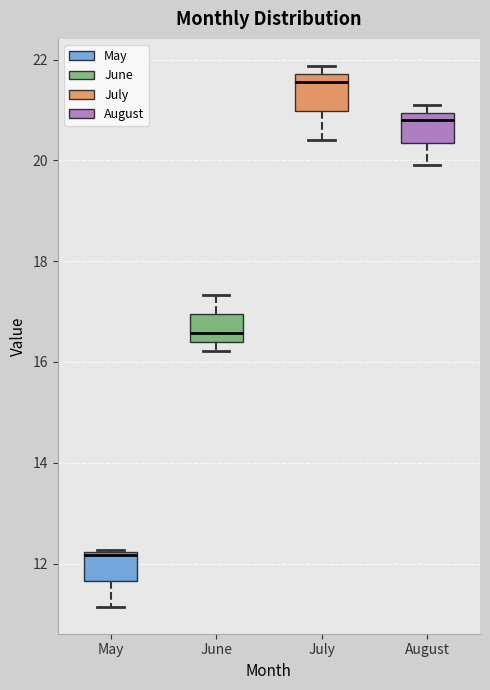

Where is the upper edge of the box for June on the y-axis? The values are not printed on the chart, so give them approximately, as read against the axis.

17.0